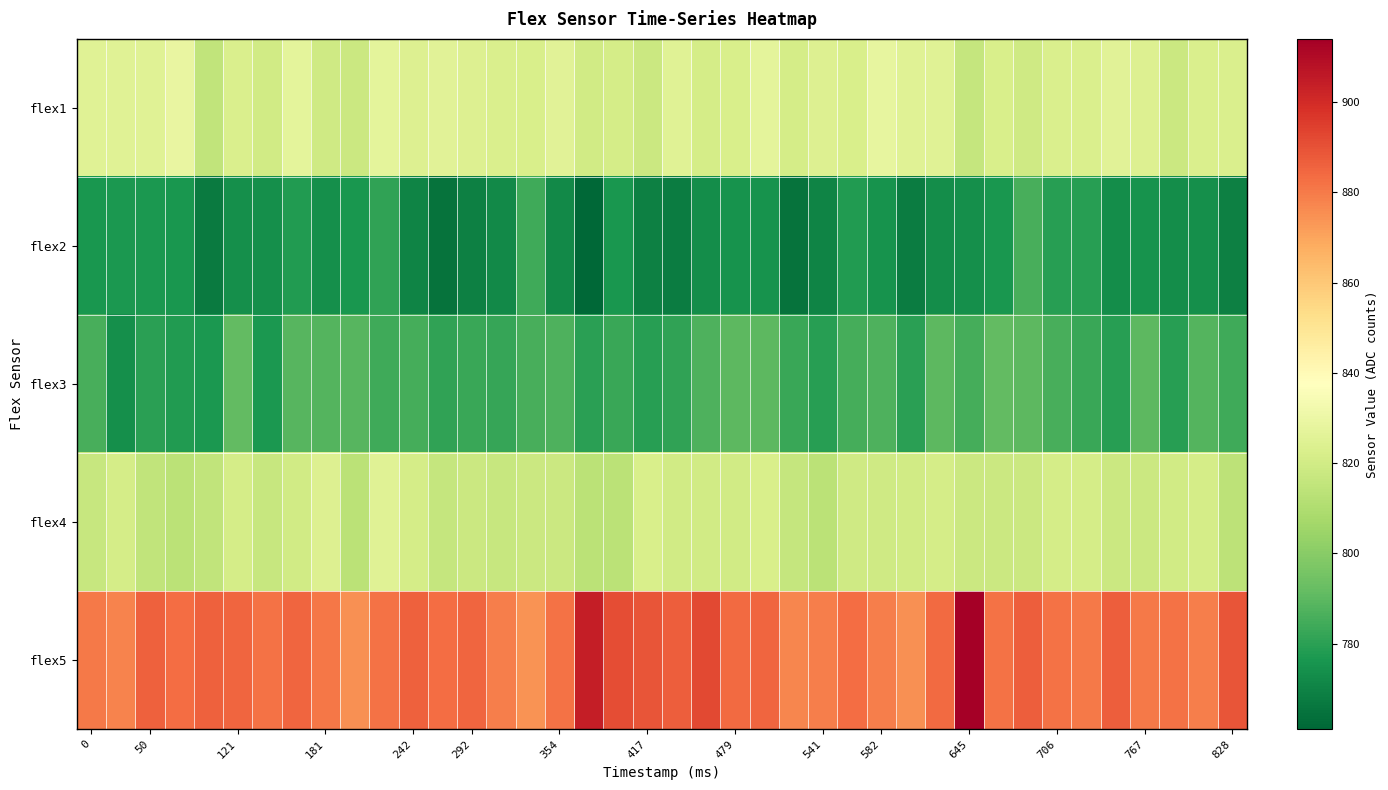

Reading left to right, what are all the values shown in this chart?

flex1: 825	825	825	829	815	823	820	827	819	818	827	824	826	824	823	822	826	820	821	818	825	821	822	827	821	824	822	828	825	825	816	822	819	823	823	826	824	818	823	823
flex2: 776	777	777	776	767	774	774	778	774	776	781	770	765	769	772	784	772	761	776	769	768	773	775	775	765	770	778	775	768	773	774	776	786	779	779	773	775	773	774	769
flex3: 786	774	780	778	777	791	777	789	788	789	784	785	781	783	782	786	787	780	783	779	781	787	790	790	783	779	785	787	780	790	785	791	790	786	783	779	790	779	788	784
flex4: 817	821	815	813	815	821	817	820	824	813	825	821	816	818	817	818	818	813	813	822	820	820	820	822	816	813	819	819	820	821	818	818	818	821	821	818	818	820	821	814
flex5: 880	878	886	883	886	885	882	885	881	875	882	886	883	885	879	874	882	904	891	889	887	892	884	885	877	879	883	879	875	884	914	882	887	882	880	887	880	882	879	889